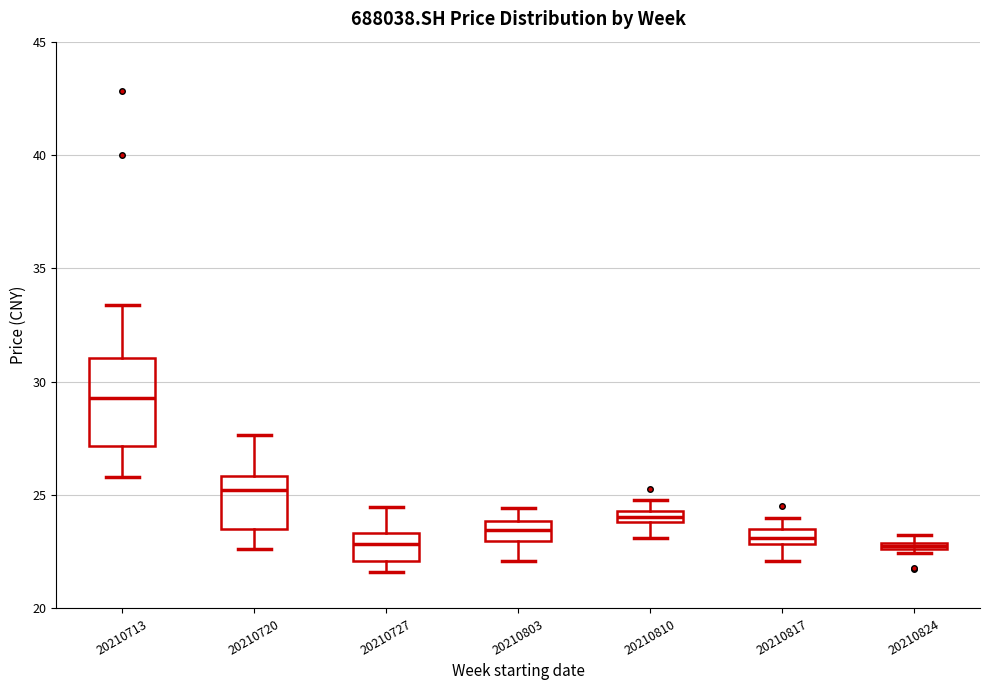

Which box's median line is the highest?

20210713